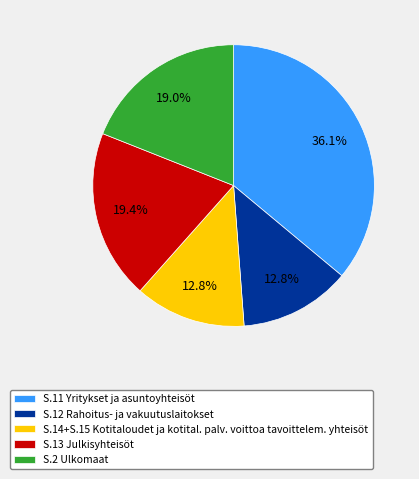

Count the number of slices in the pie.

5